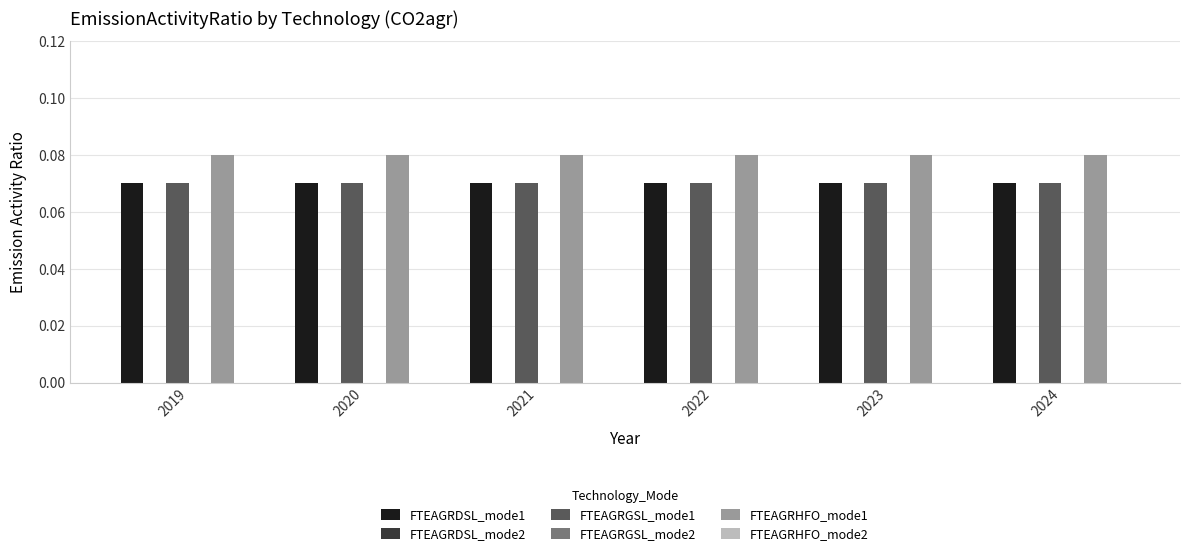

Which has a higher value, 2024 or 2022?

2024